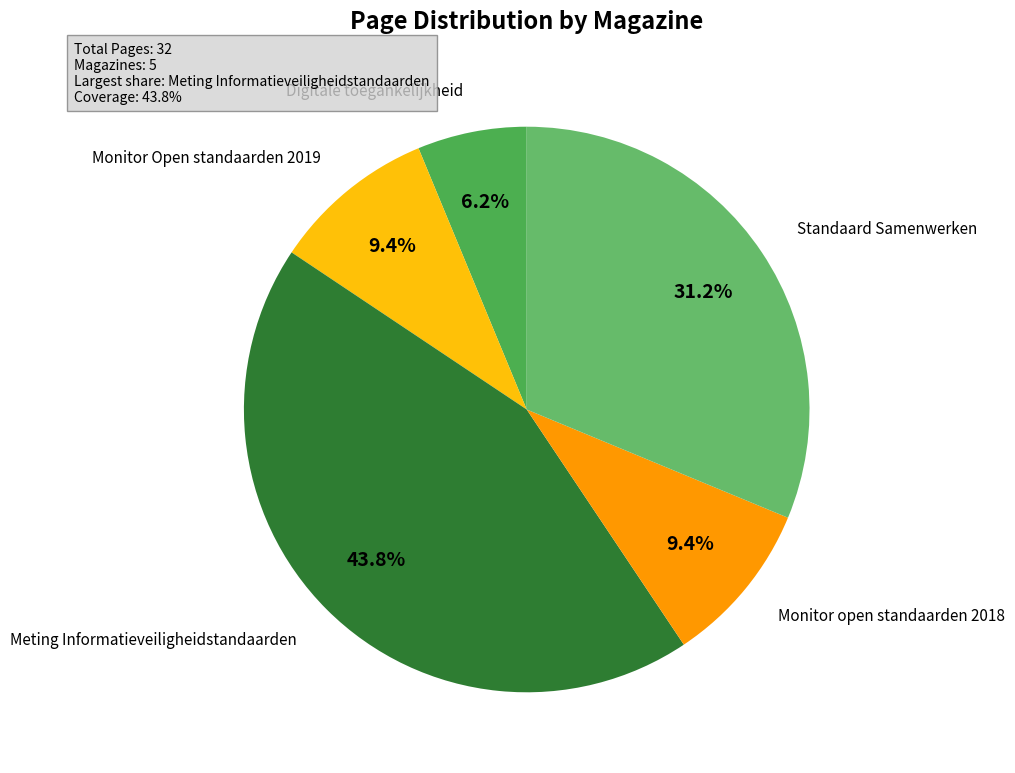

To the nearest percent, what is the average slice percentage?

20%